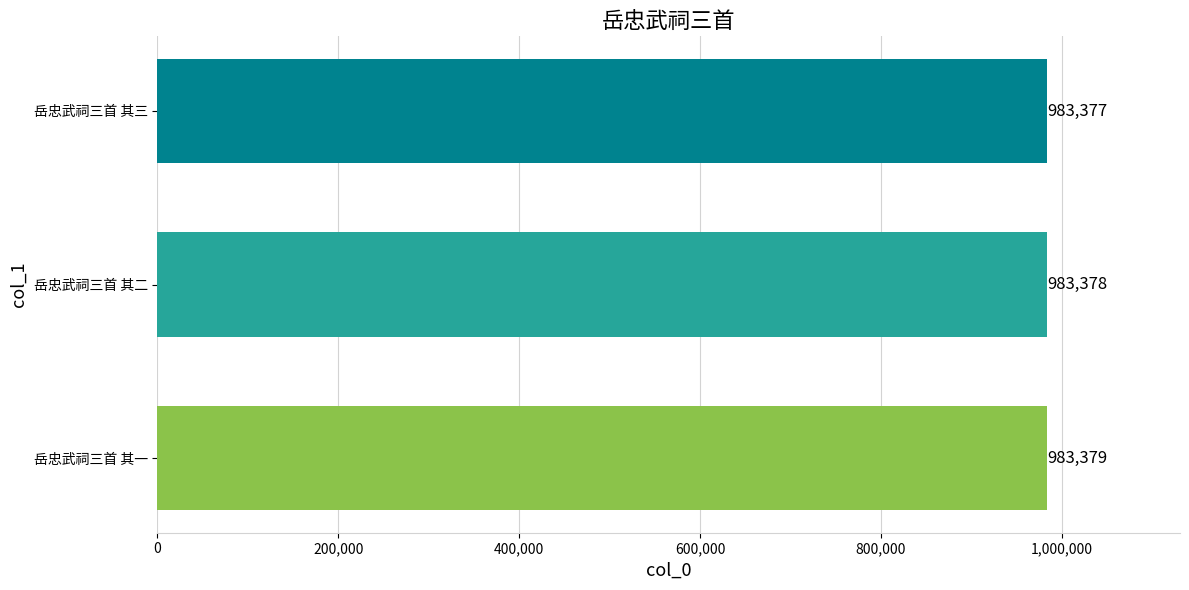

Count the values in the range 983377 to 983379.

3